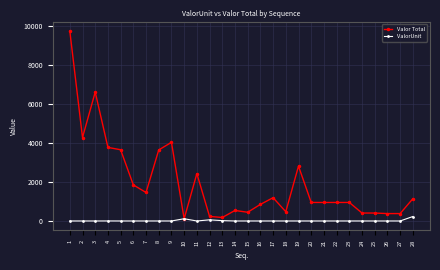

Which series has the largest total across all categories?

Valor Total